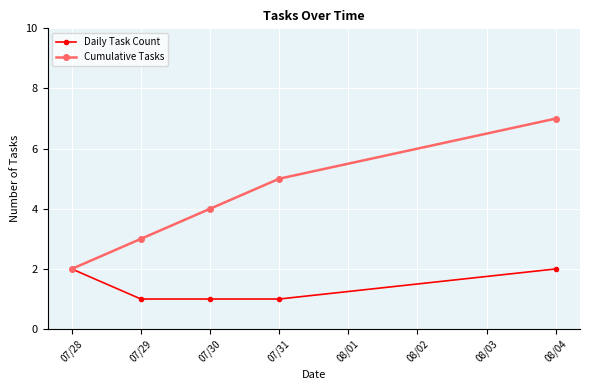

Is it true that Daily Task Count equals 1 at 07/29?

True